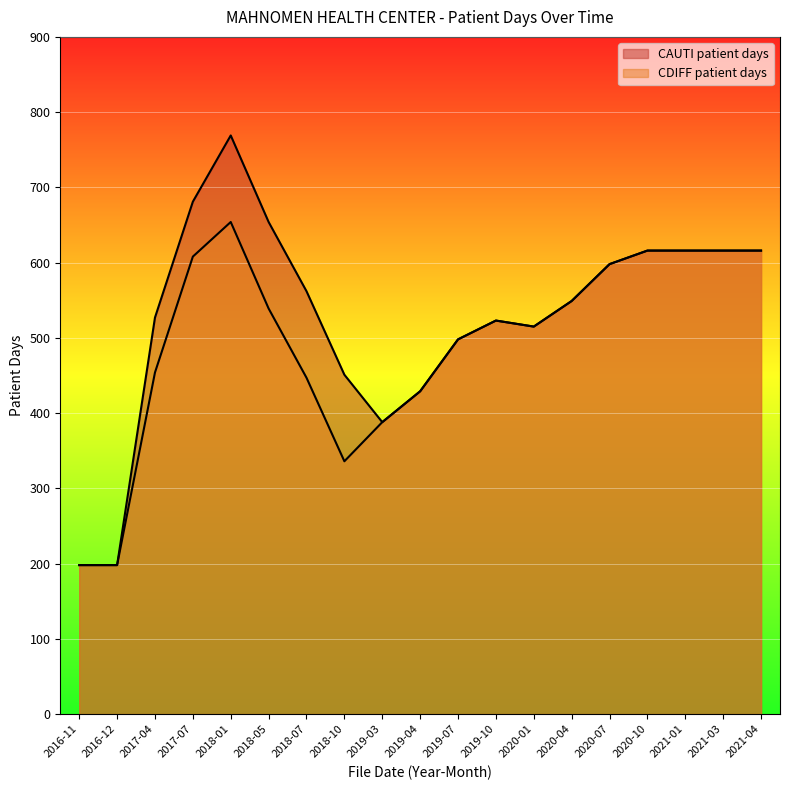

What is the difference between the second highest and second lowest values in the CAUTI patient days series?

483